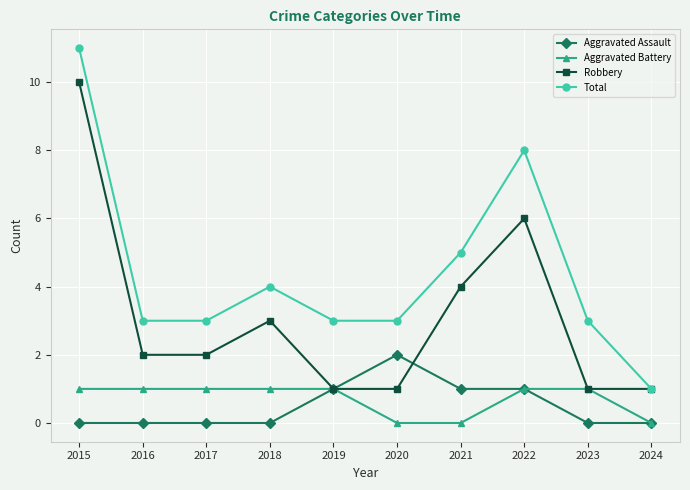

True or false: Total and Aggravated Assault intersect in this chart.

False